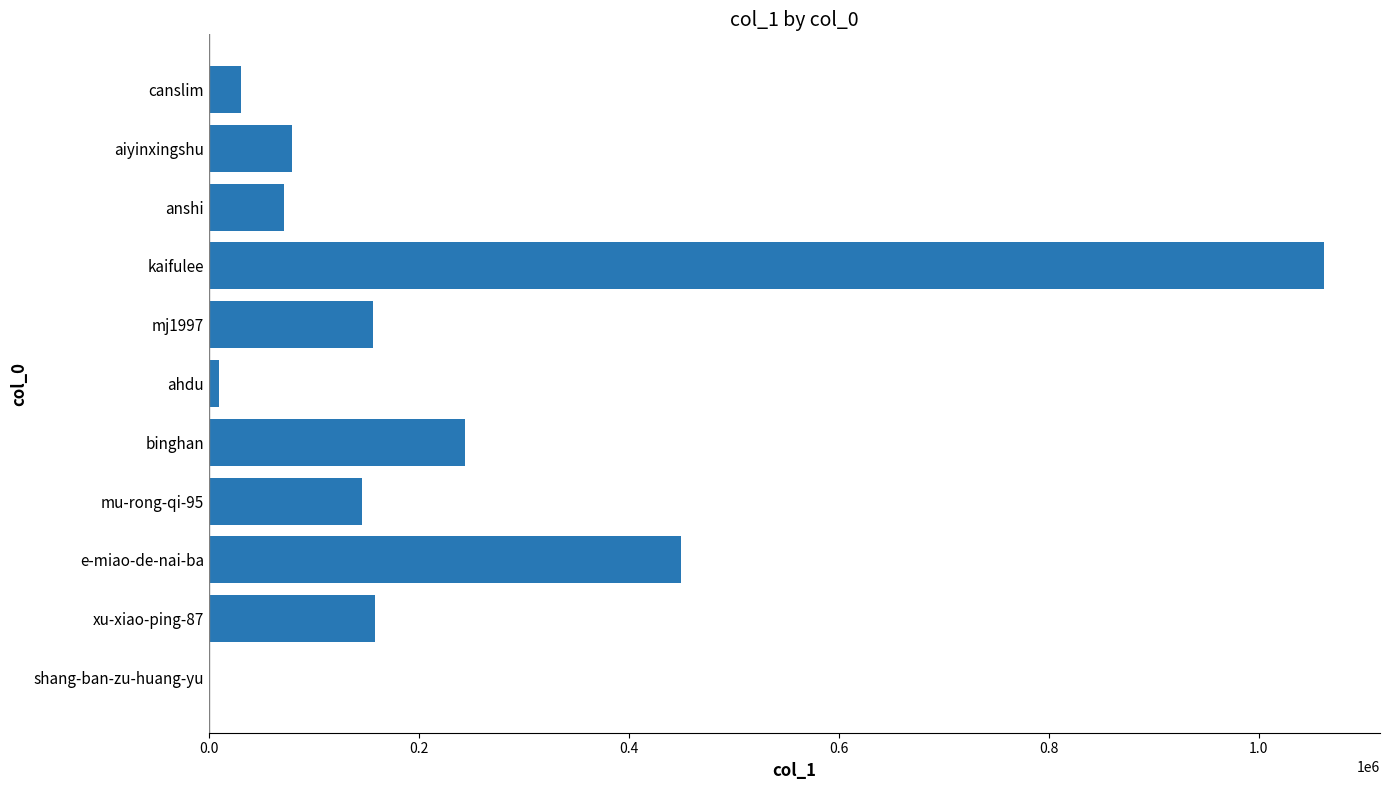

Is it true that the value at e-miao-de-nai-ba is 611573?

False